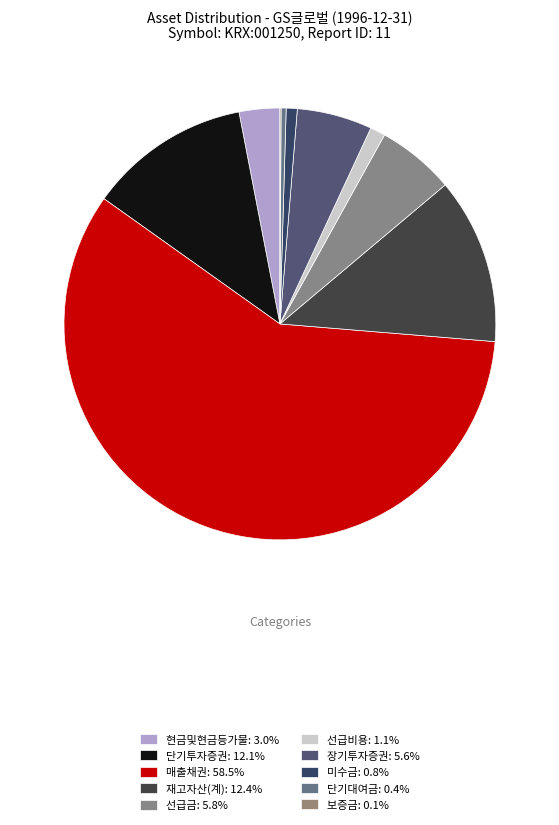

Which slice is the smallest?

보증금